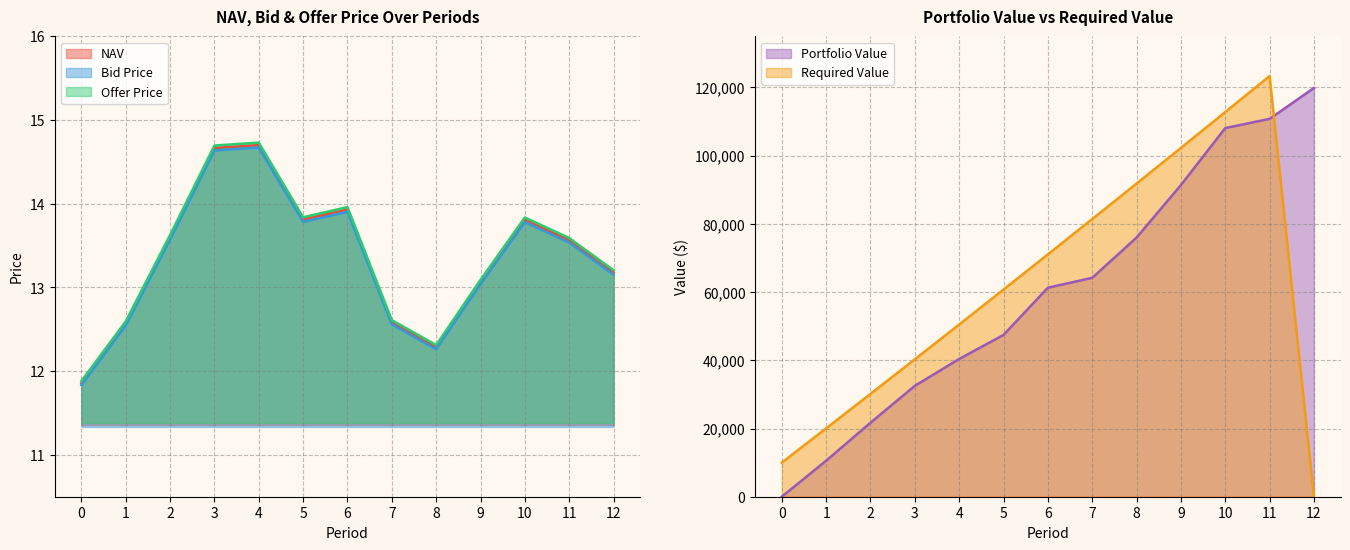

Does the chart have visible grid lines?

Yes